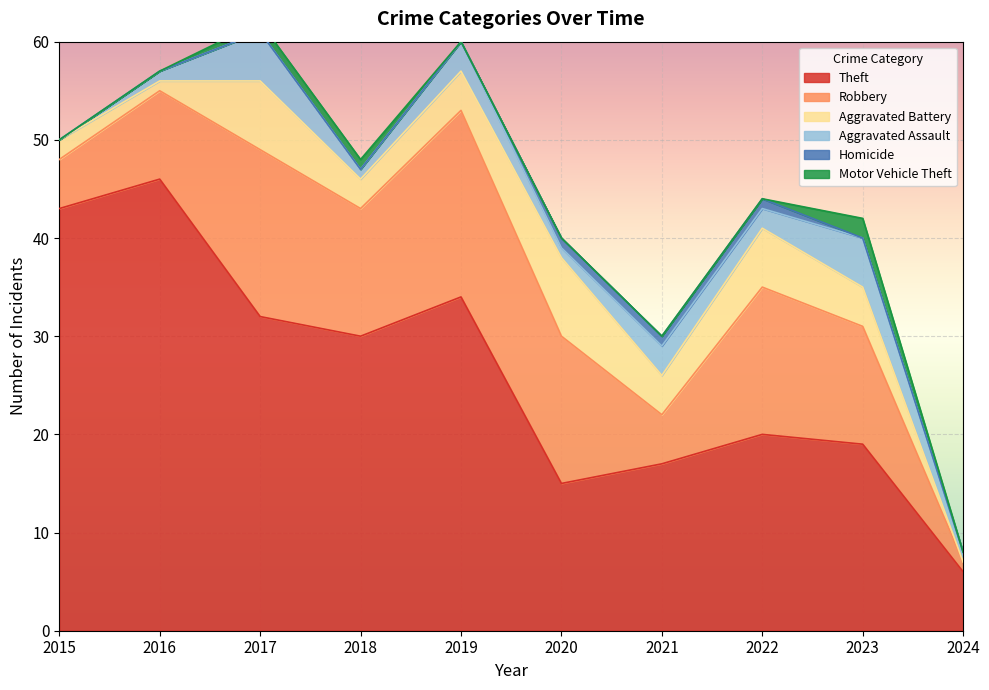

List the labels in order of Aggravated Battery value, largest first.

2020, 2017, 2022, 2019, 2021, 2023, 2018, 2015, 2016, 2024